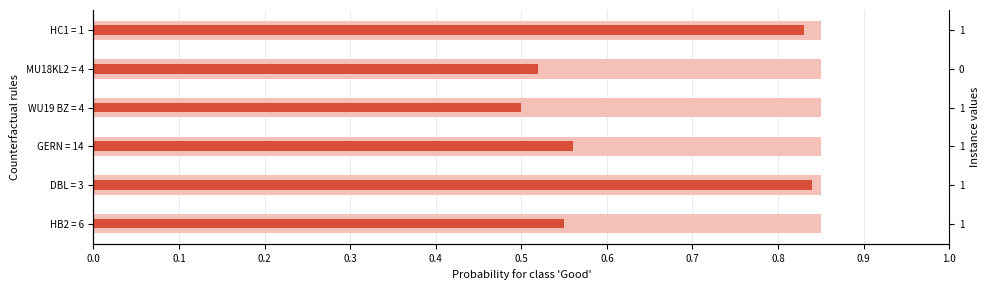

What is the value of the 4th bar from the left?

0.5